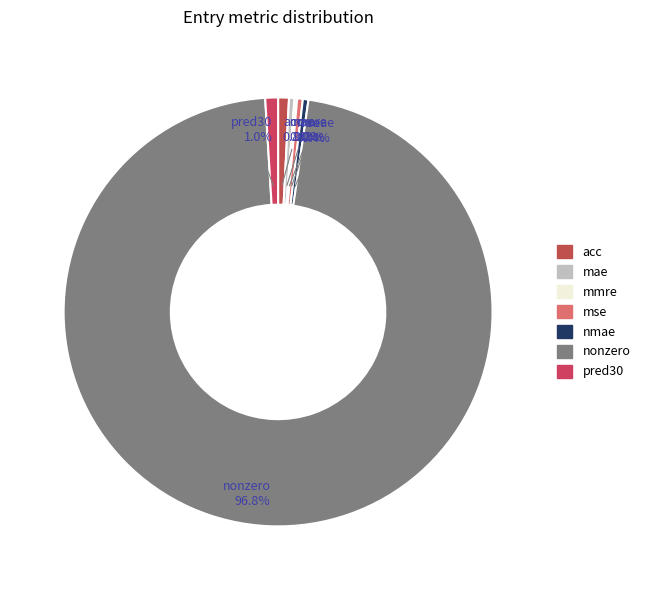

Is there any slice that represents more than half of the pie?

Yes